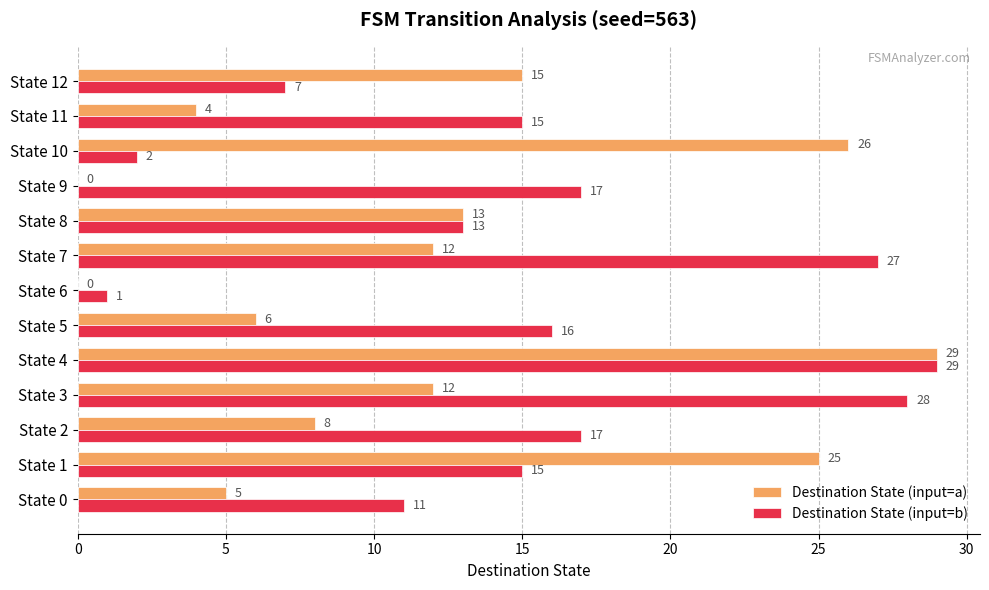

What value does the Destination State (input=a) series have at State 2?

8